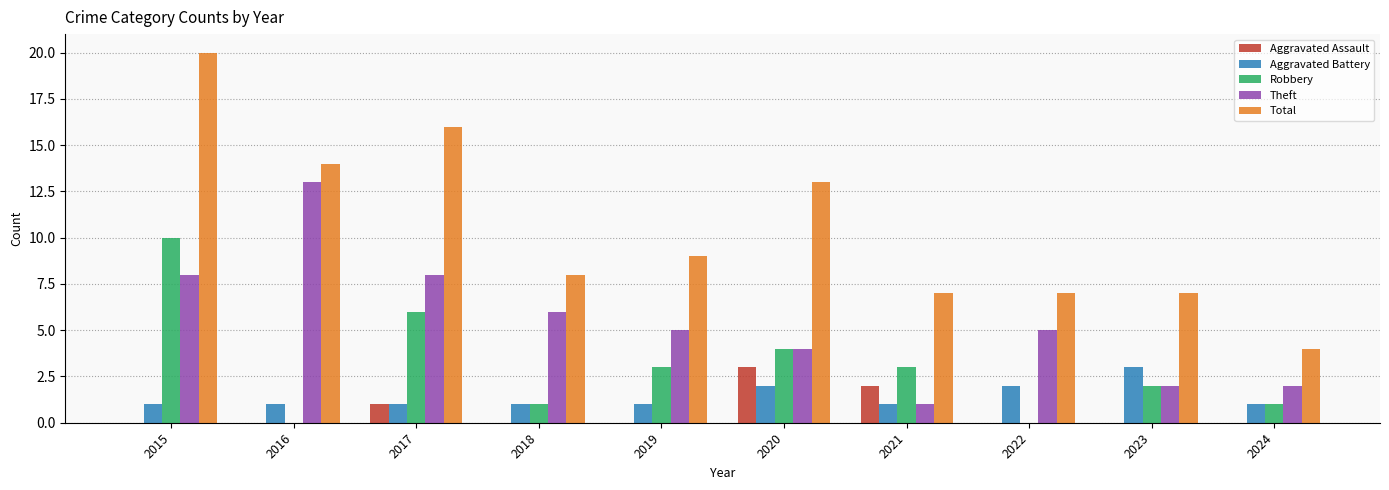

Where is Total nearest to the value 12?

2020